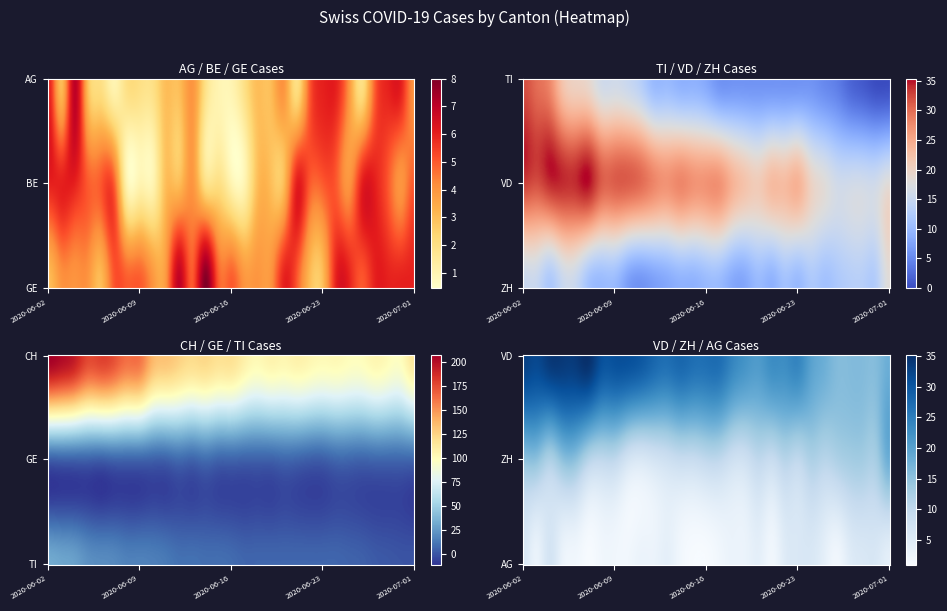

What is the highest value of the ZH series?

18